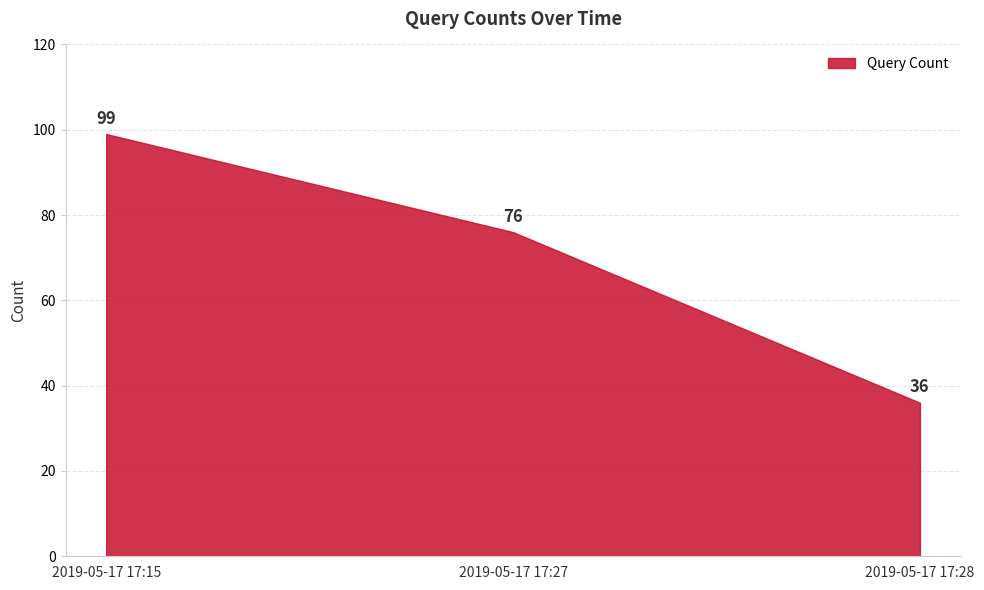

What is the sum of the values at 2019-05-17 17:15 and 2019-05-17 17:27?

175